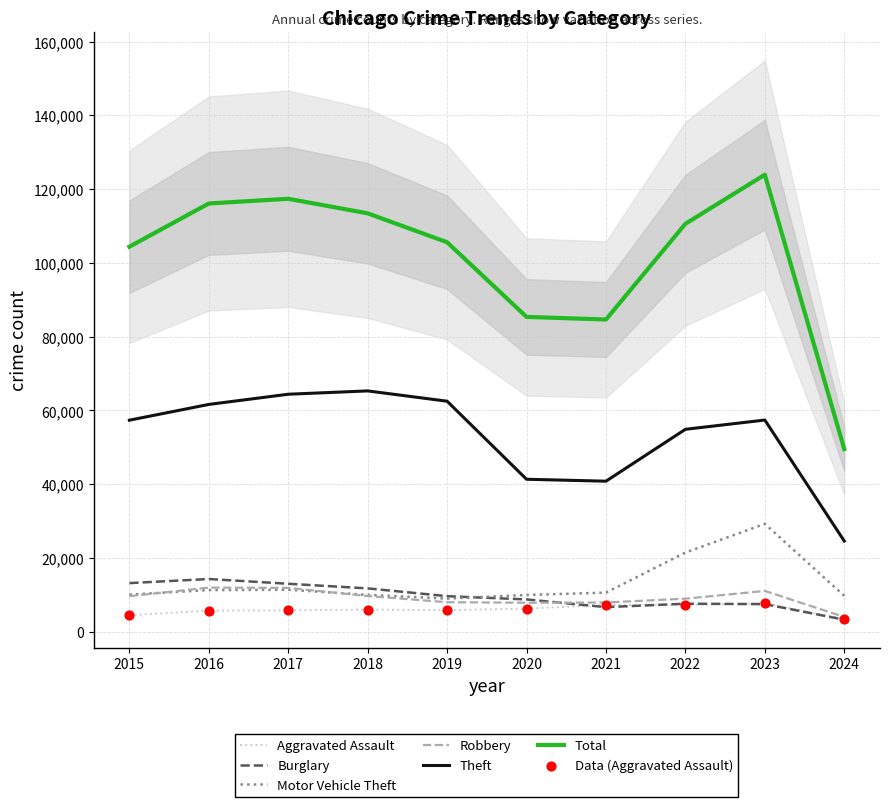

What are all the series names shown in the legend?

Aggravated Assault, Burglary, Motor Vehicle Theft, Robbery, Theft, Total